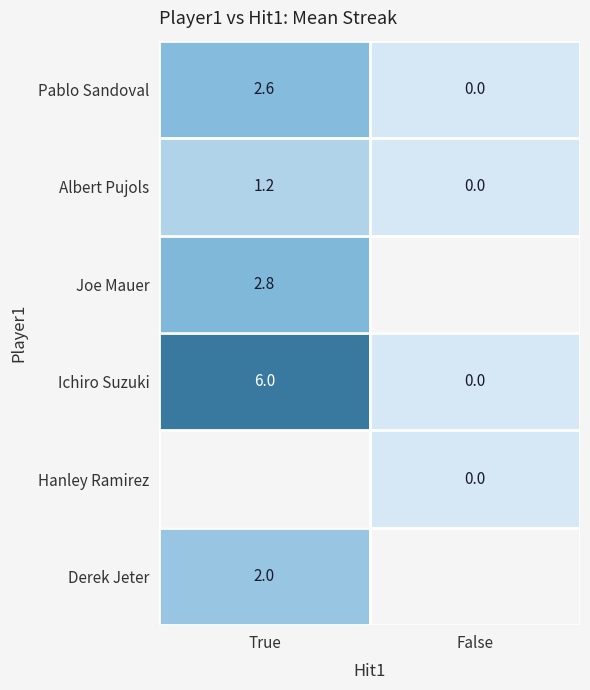

The value of Albert Pujols at False is 0.5. True or false?

False